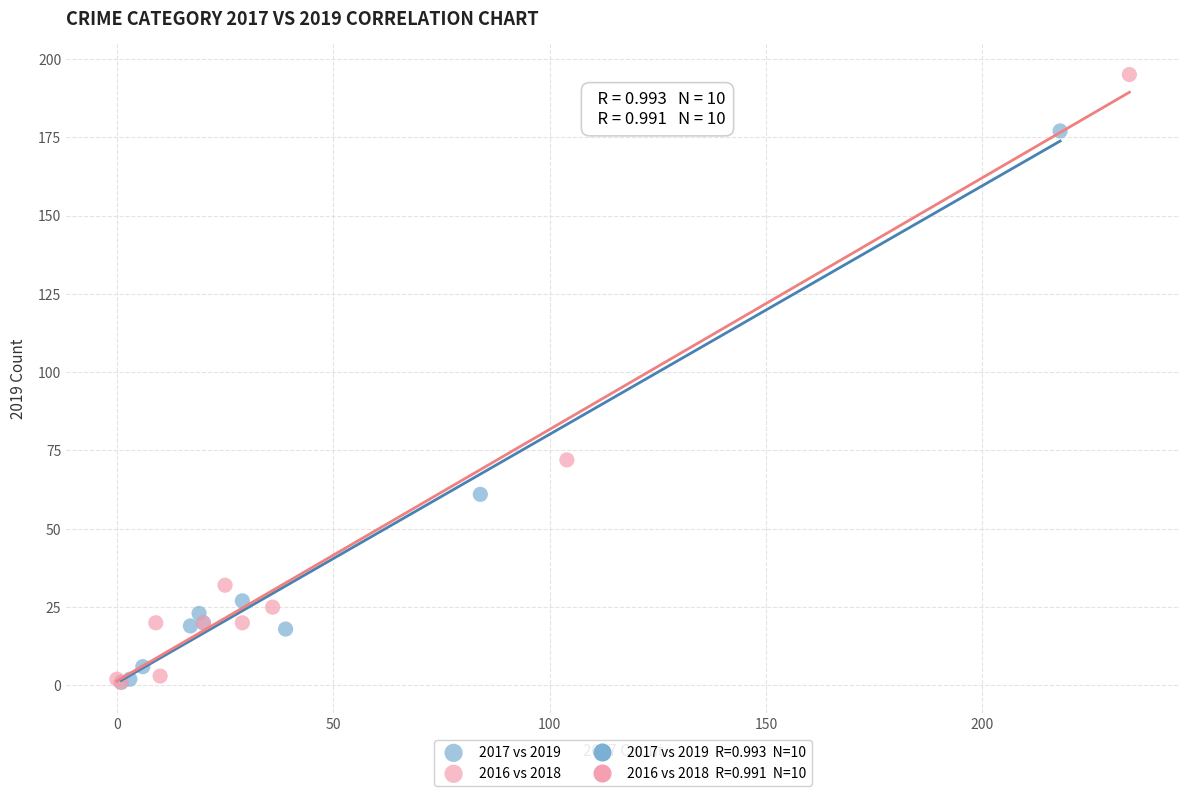

Which series reaches the maximum Y coordinate?

2016 vs 2018